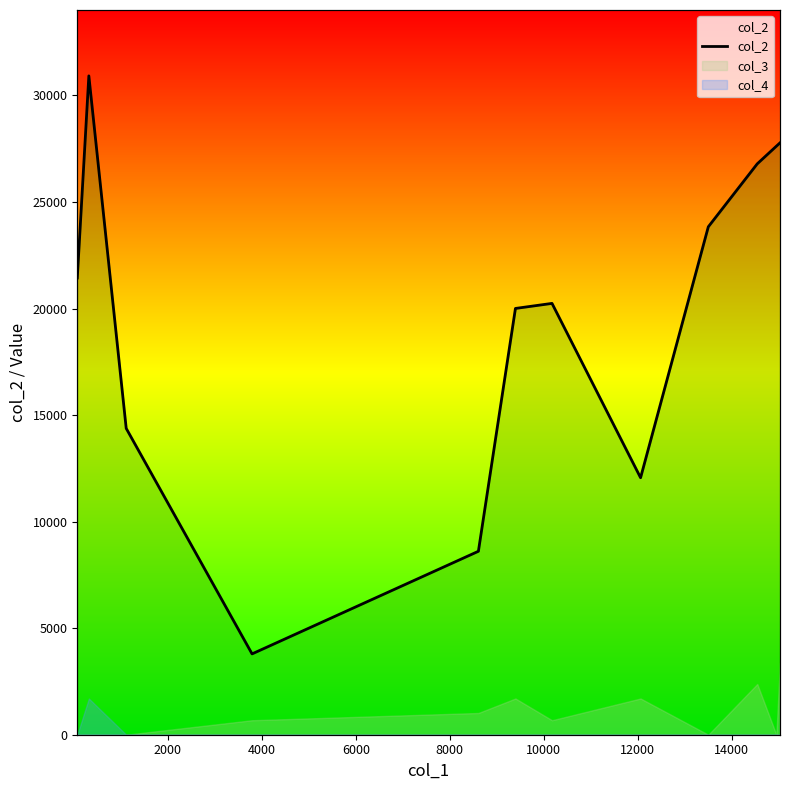

Reading right to left, what are all the values shown in this chart?

27773.0	27618.0	26789.0	23835.0	12058.0	20240.0	20003.0	8608.0	3793.0	14375.0	30916.0	21434.0